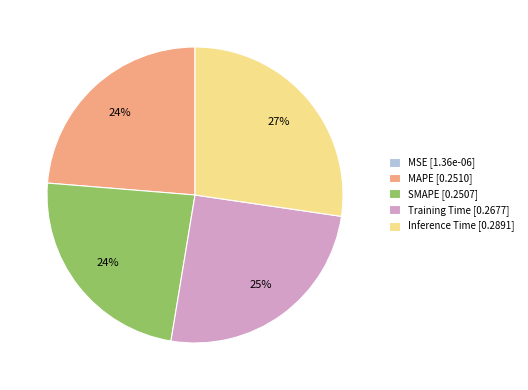

To the nearest percent, what portion does SMAPE represent?

24%